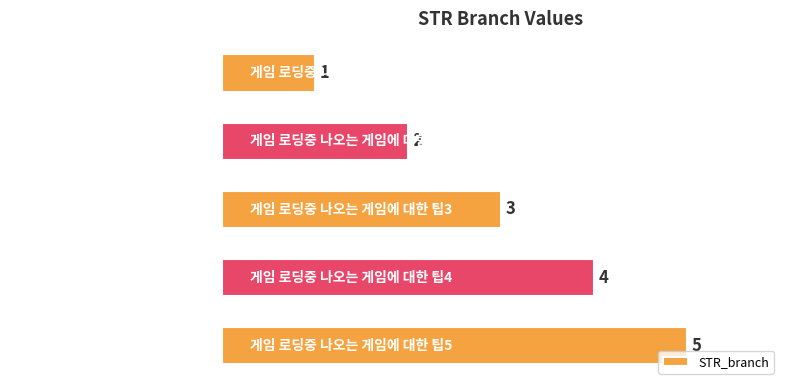

What is the change in value from 게임 로딩중 나오는 게임에 대한 팁3 to 게임 로딩중 나오는 게임에 대한 팁5?

+2